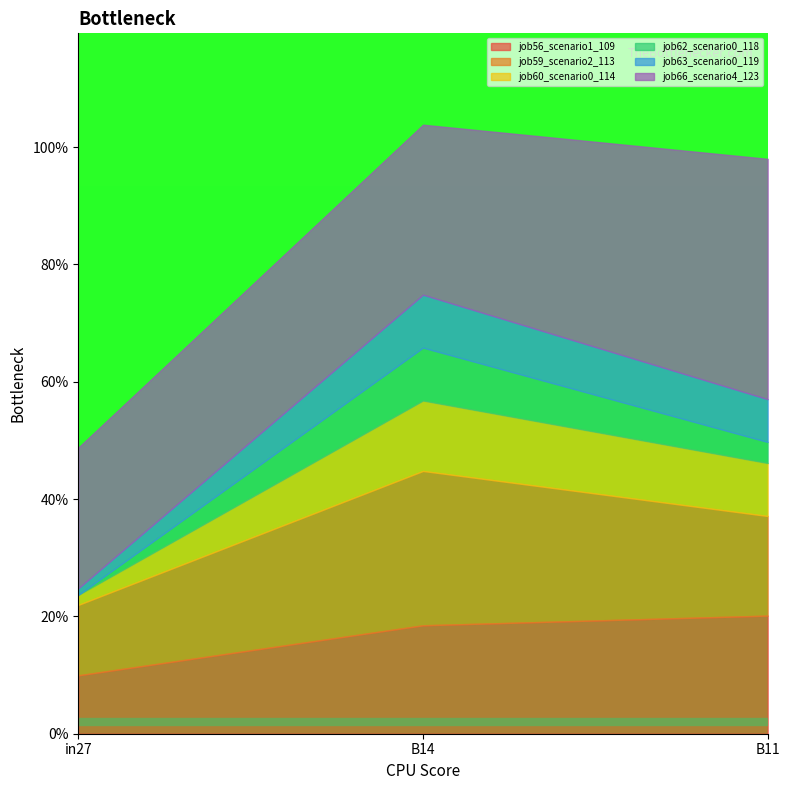

At which label is job66_scenario4_123 closest to 0?

in27